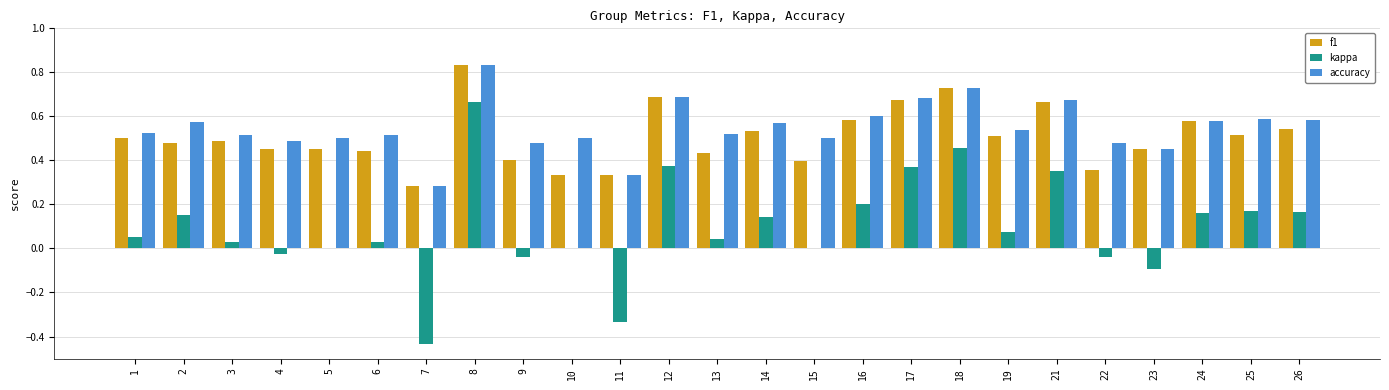

Which category has the highest value across all series?

8